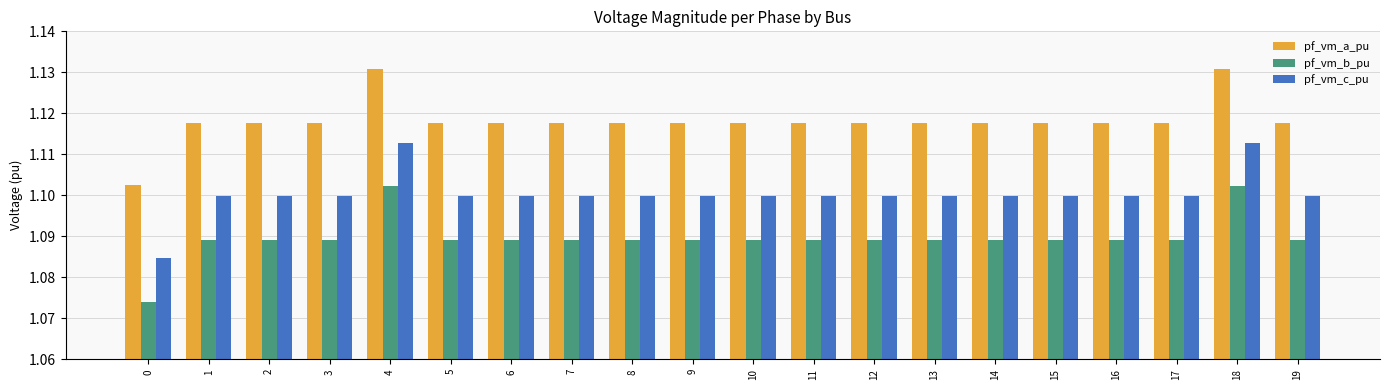

At how many categories does at least one series exceed 1?

20